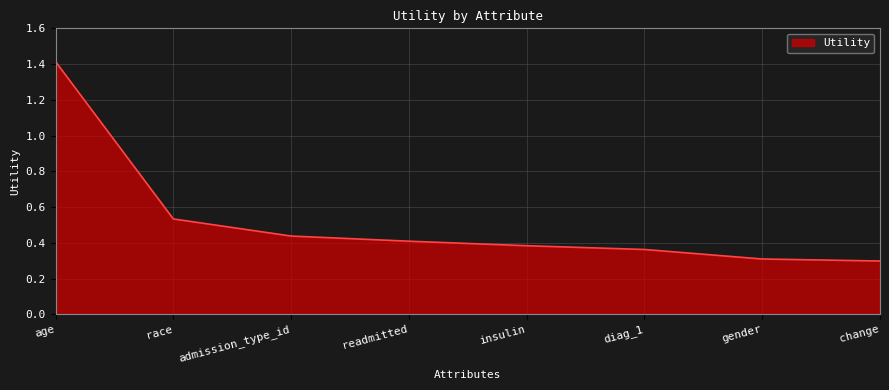

Count the values in the range 0 to 1.

7